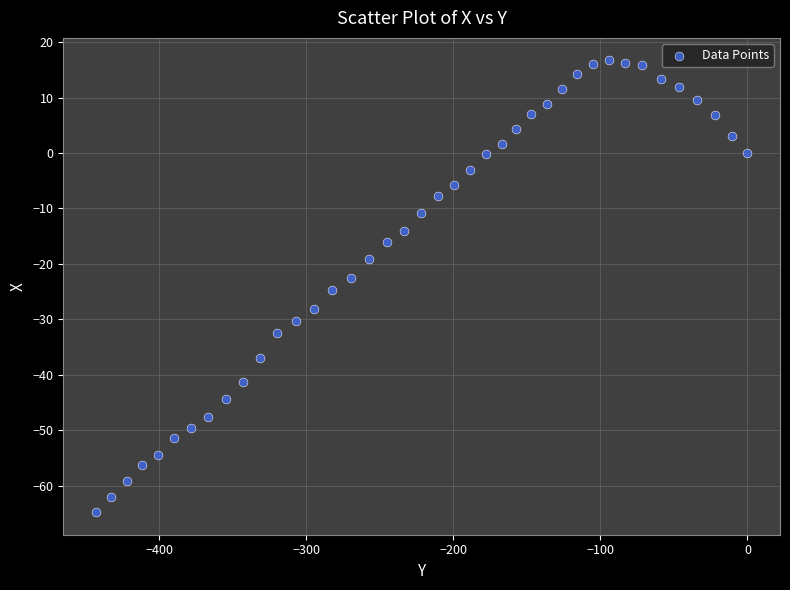

What is the range of Y values (max minus min)?

81.5